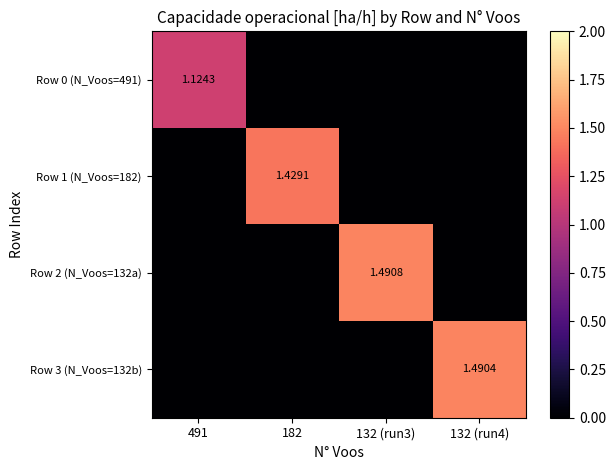

The value of Row 2 (N_Voos=132a) at 132 (run3) is 1.0. True or false?

False